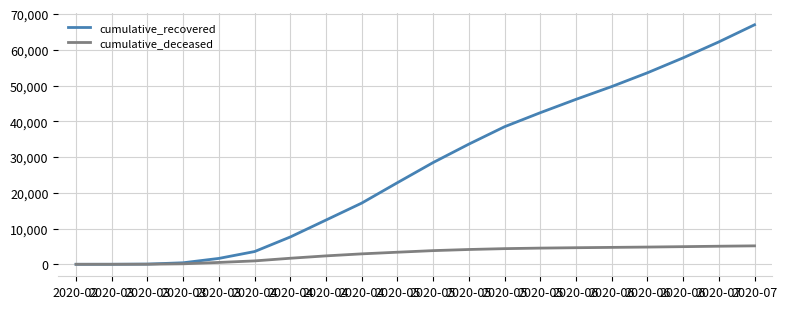

What is the value of the cumulative_deceased point at the 17th from the left?

4641